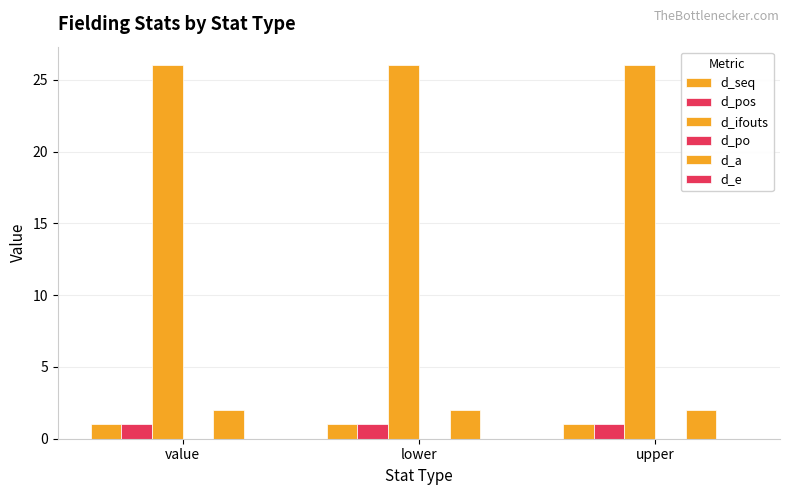

The value of d_pos at value is 2. True or false?

False